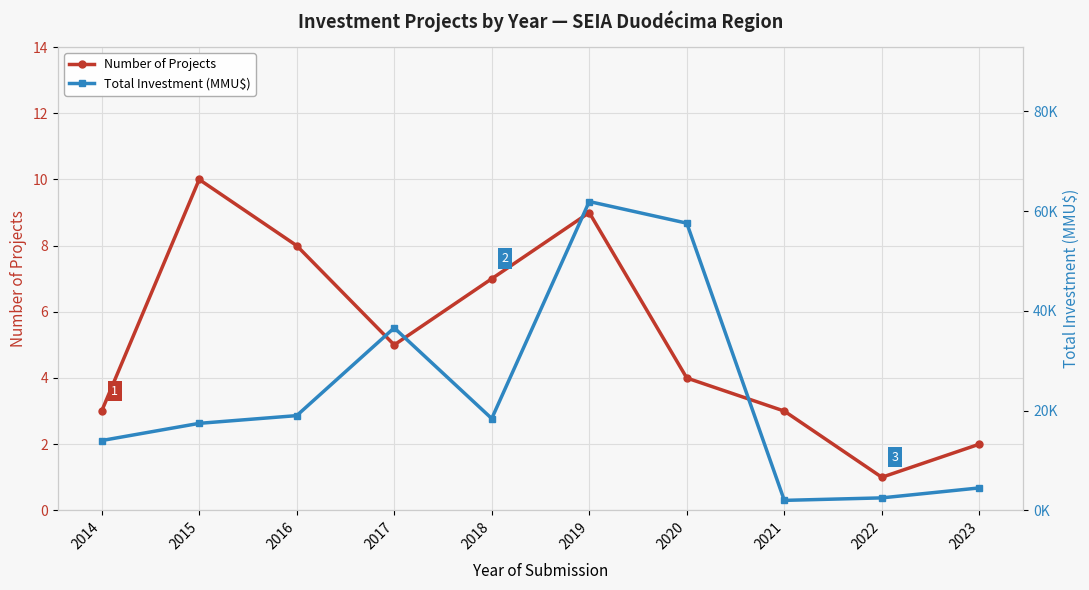

What is the total value across all series at 2022?

3.5